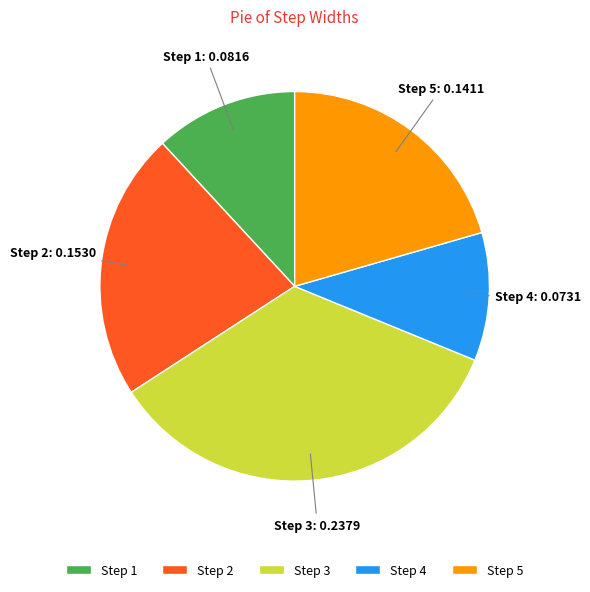

Combined, do Step 2 and Step 4 account for over 50%?

No